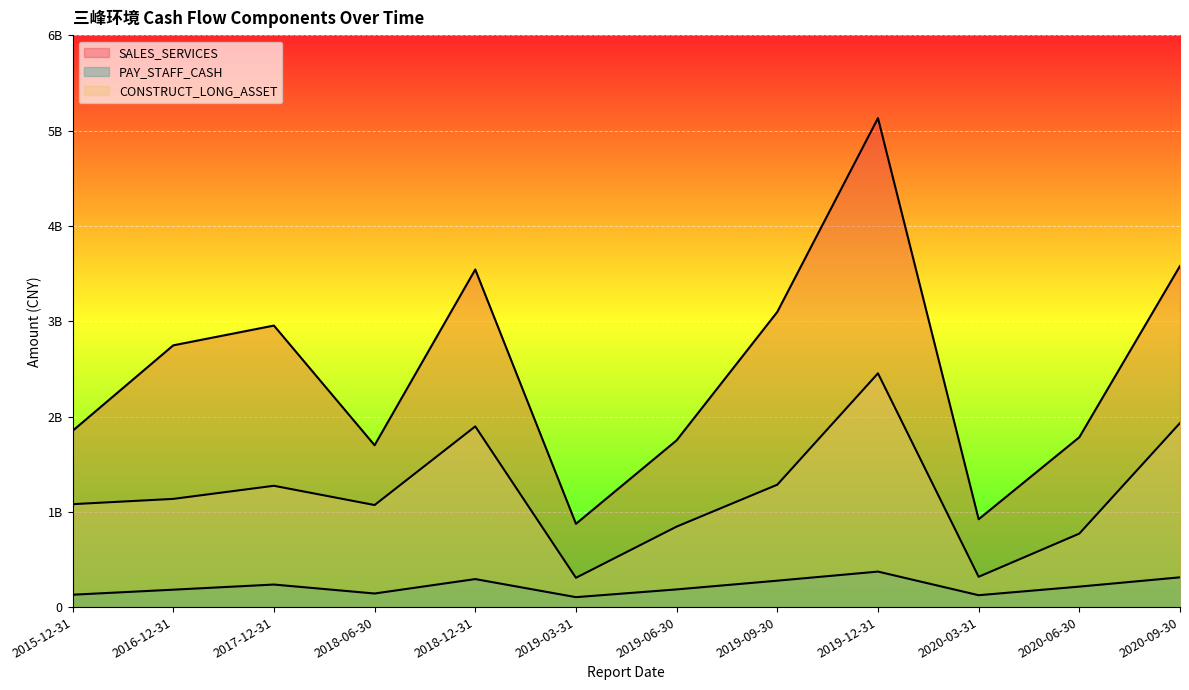

Rank the series at 2019-06-30 from lowest to highest value.

PAY_STAFF_CASH, CONSTRUCT_LONG_ASSET, SALES_SERVICES